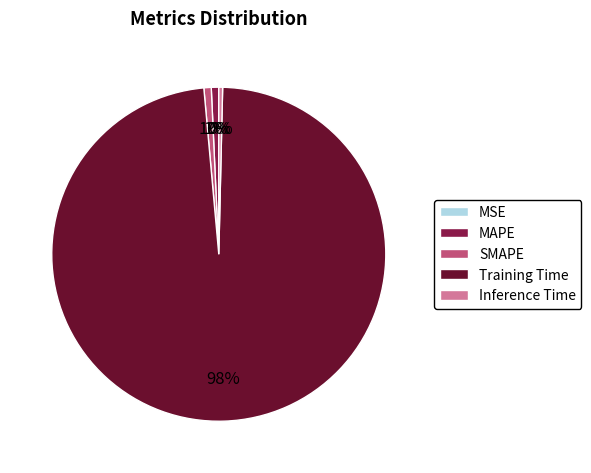

To the nearest percent, what percentage of the pie is Training Time?

98%